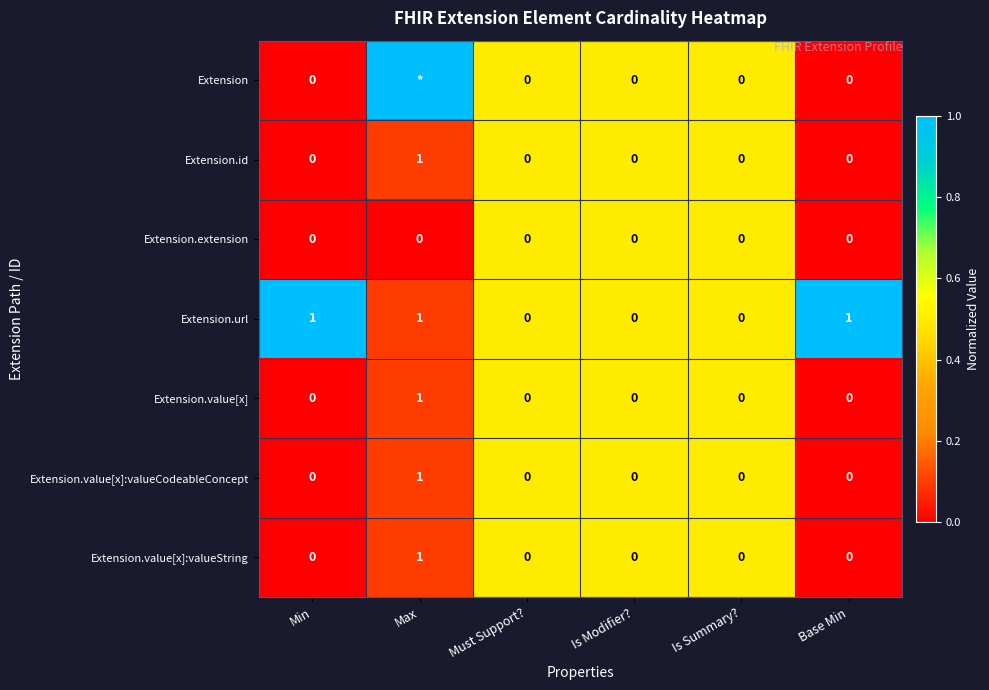

Which series changed the most between Min and Is Summary??

Extension.url